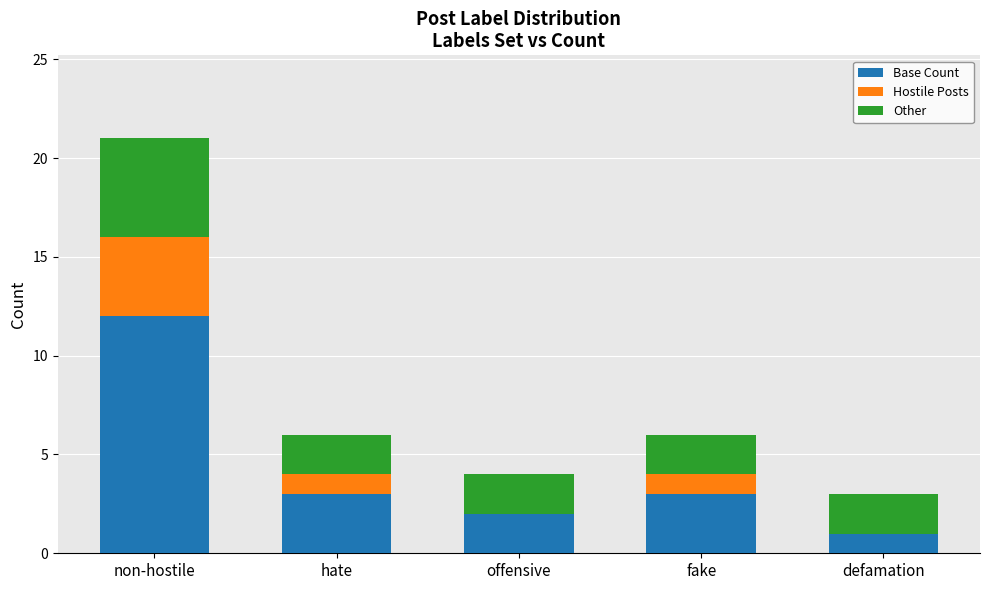

What is the total value across all series at hate?

6